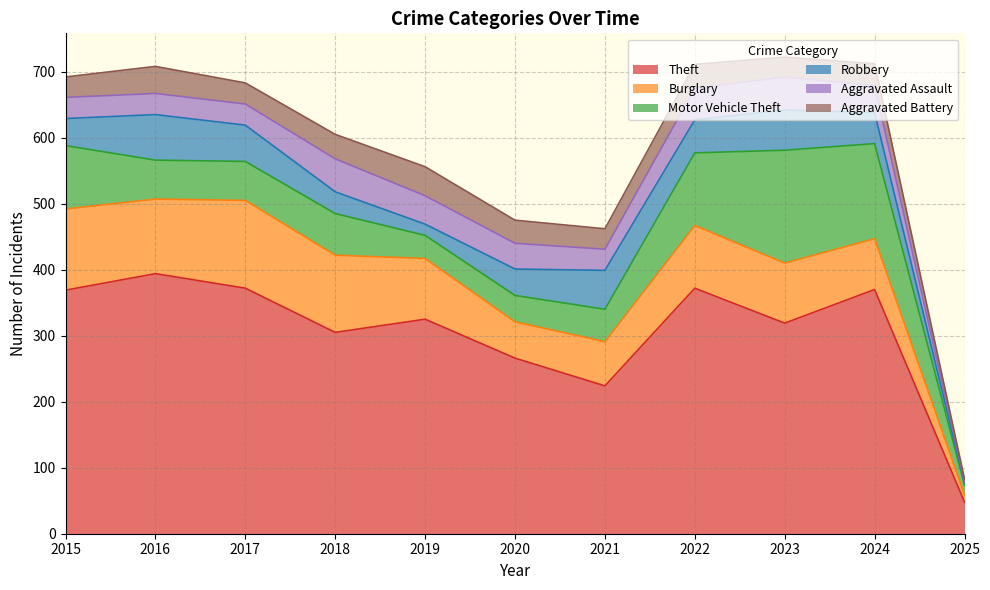

What is the minimum value for Aggravated Battery?

4